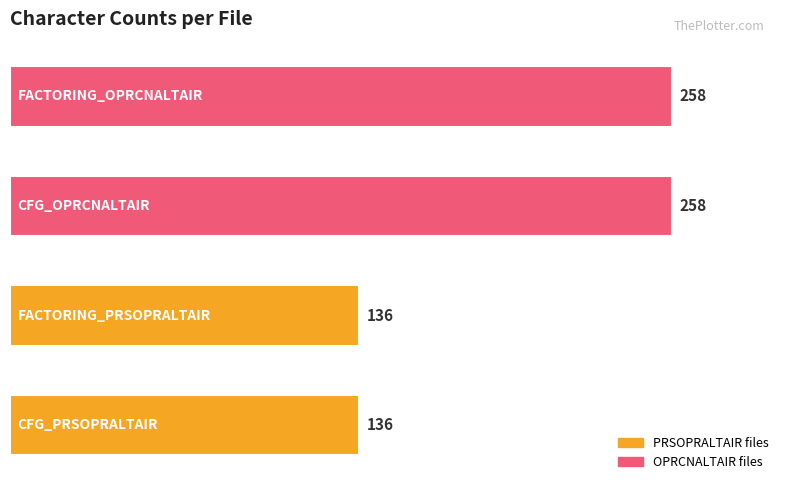

What is the greatest value displayed?

258